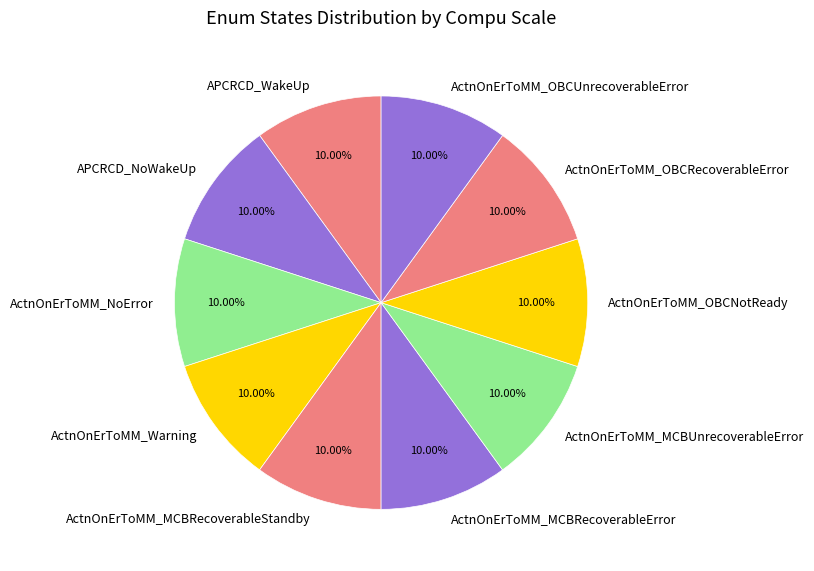

Approximately how many times larger is the value at ActnOnErToMM_MCBRecoverableStandby compared to ActnOnErToMM_OBCRecoverableError?

1.0